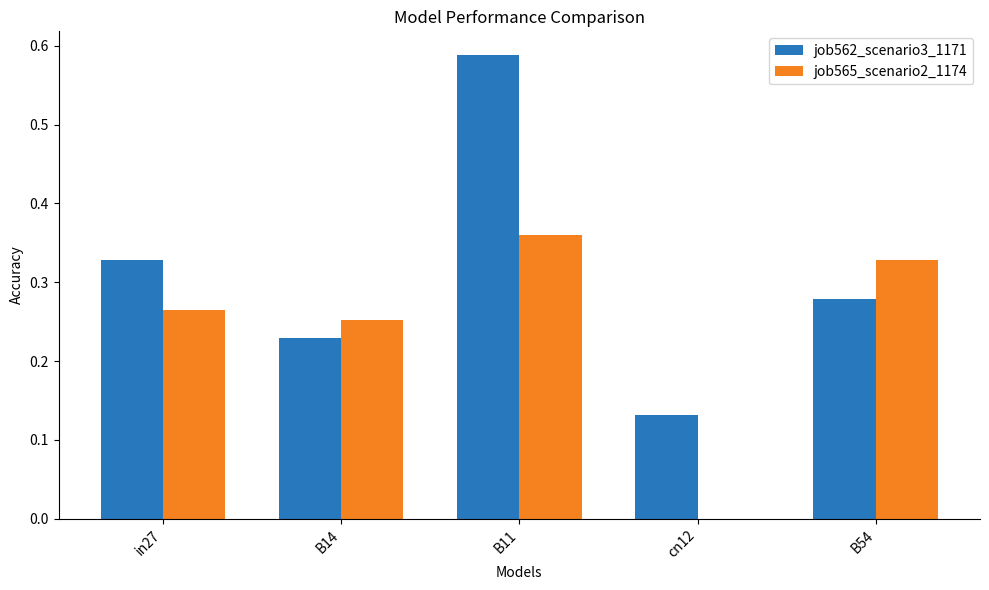

Which series has the largest range (max minus min)?

job562_scenario3_1171